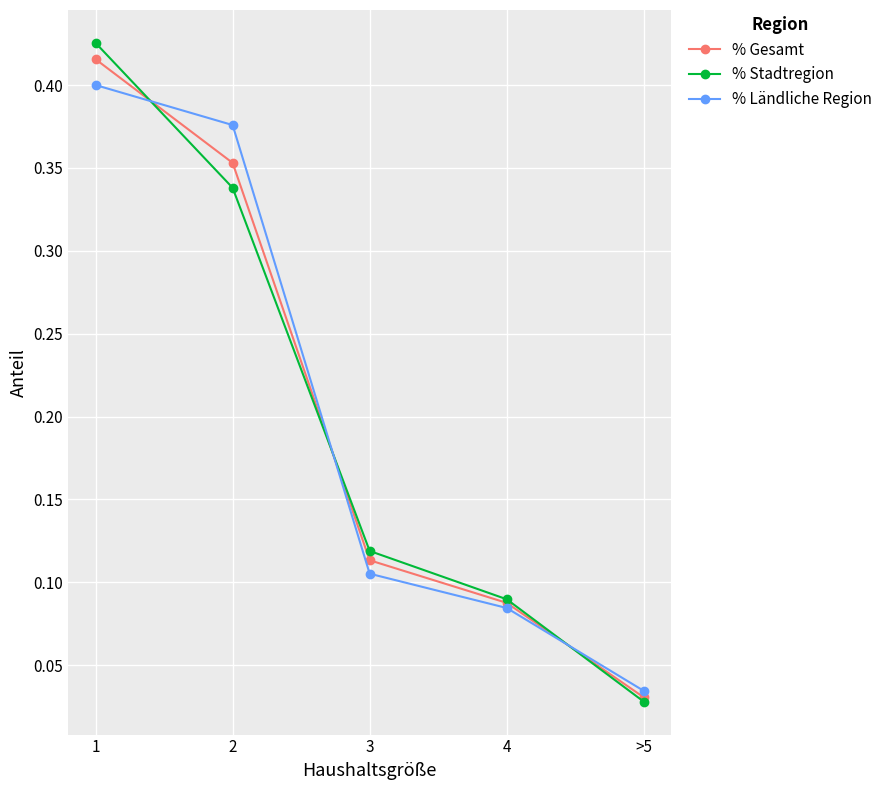

Is the value of % Stadtregion at 3 greater than the value of % Gesamt at >5?

Yes